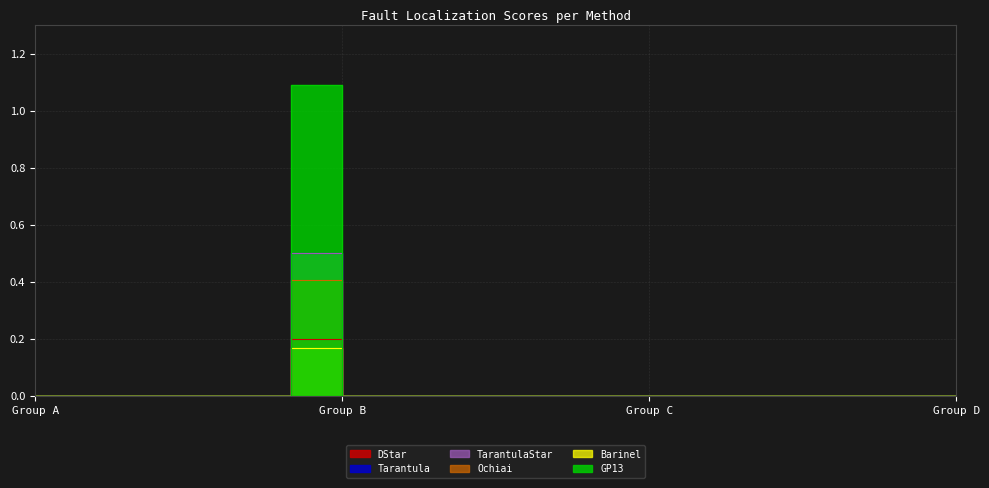

What are all the series names shown in the legend?

DStar, Tarantula, TarantulaStar, Ochiai, Barinel, GP13